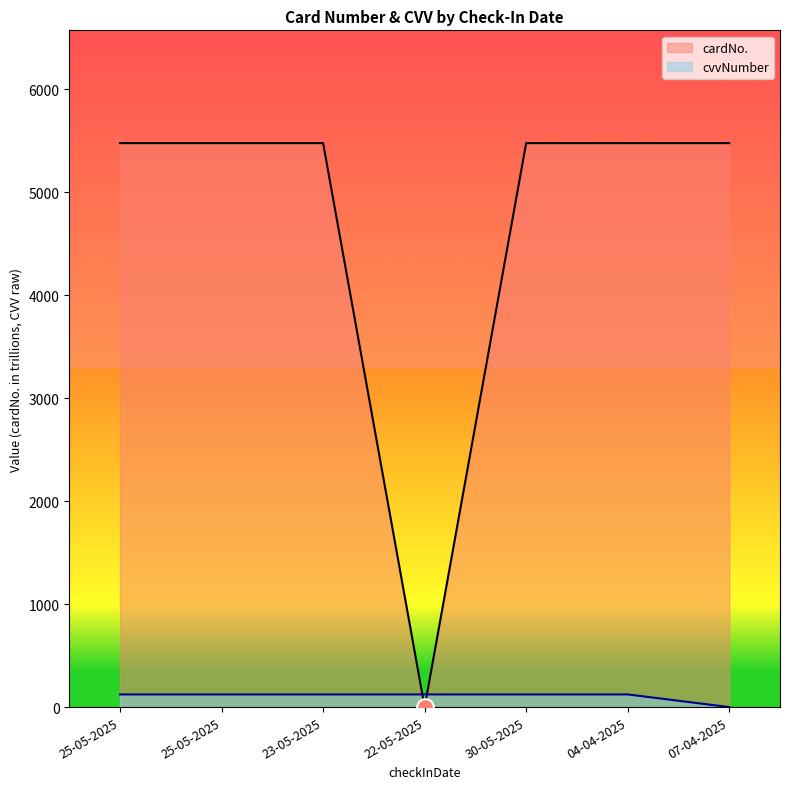

True or false: cardNo. and cvvNumber intersect in this chart.

True